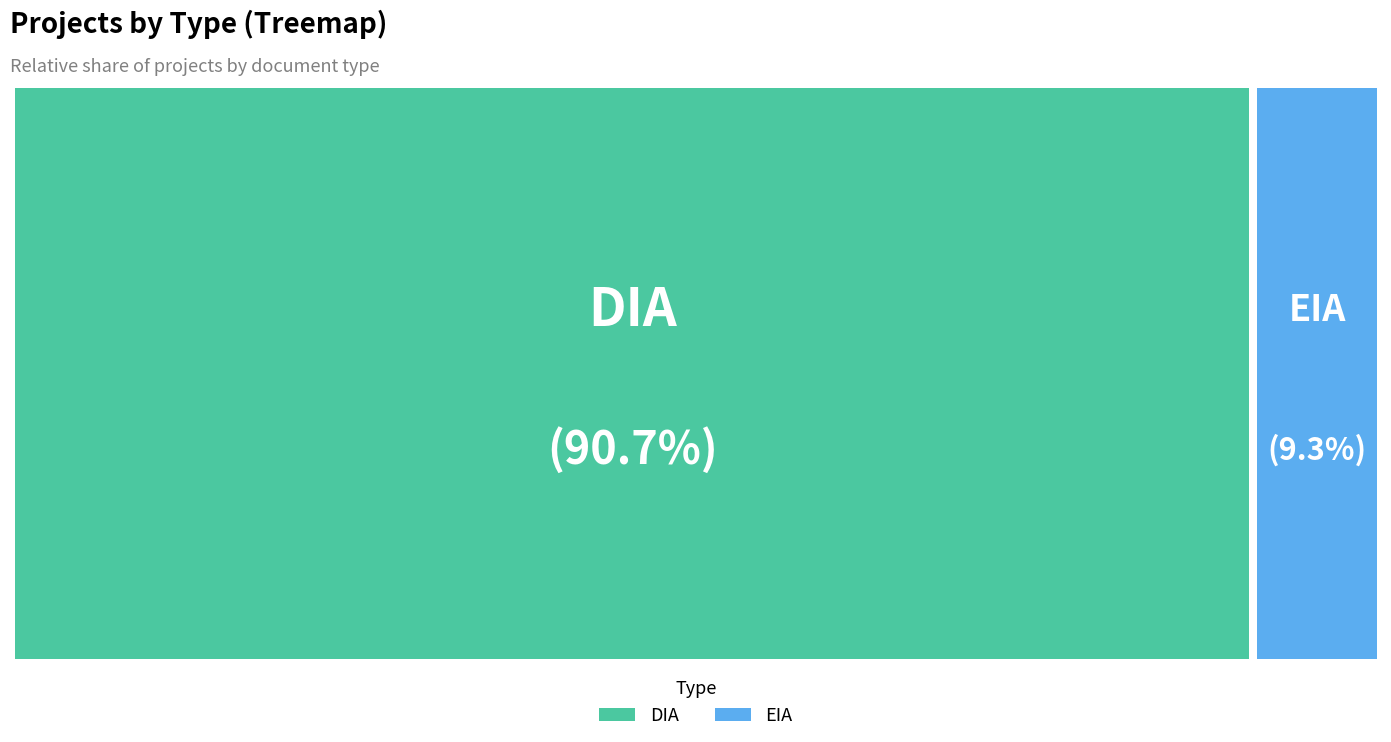

Combined, what portion of the pie is EIA and DIA?

100.0%